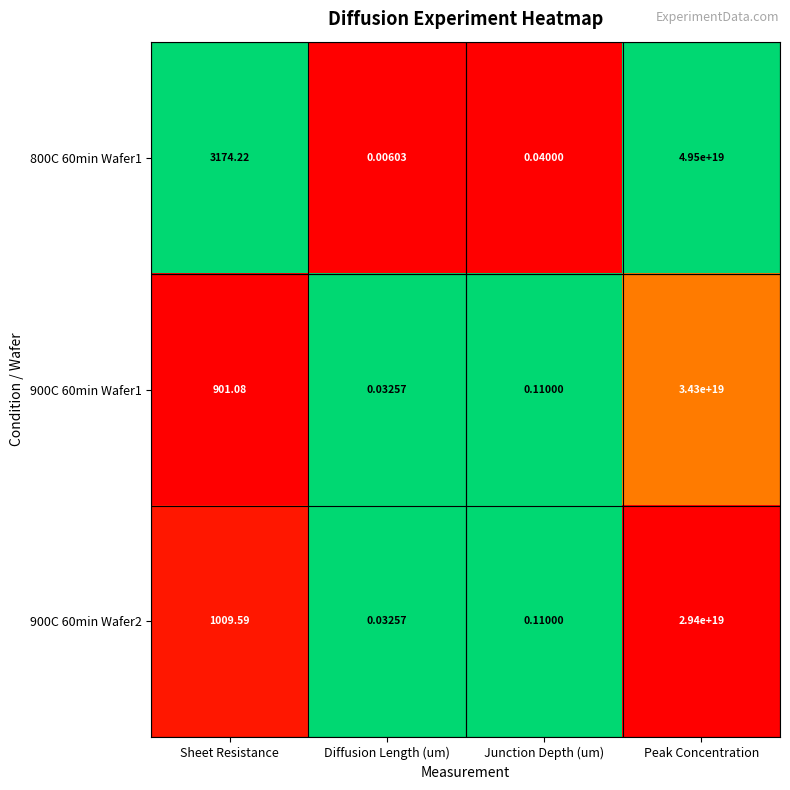

At which category is the sum across all series the highest?

Peak Concentration